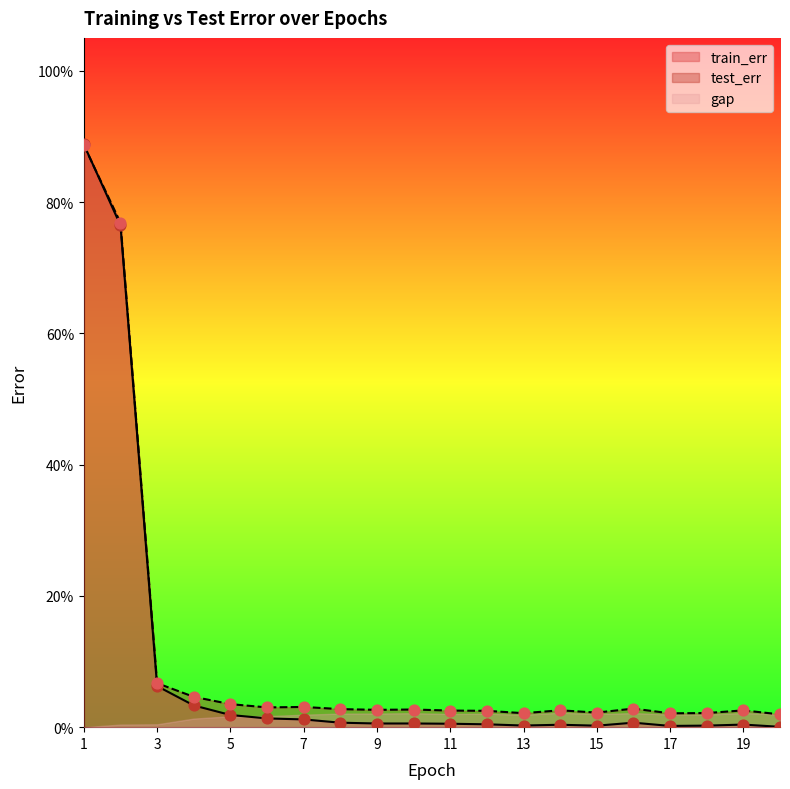

Which series contains the lowest Y value?

train_err